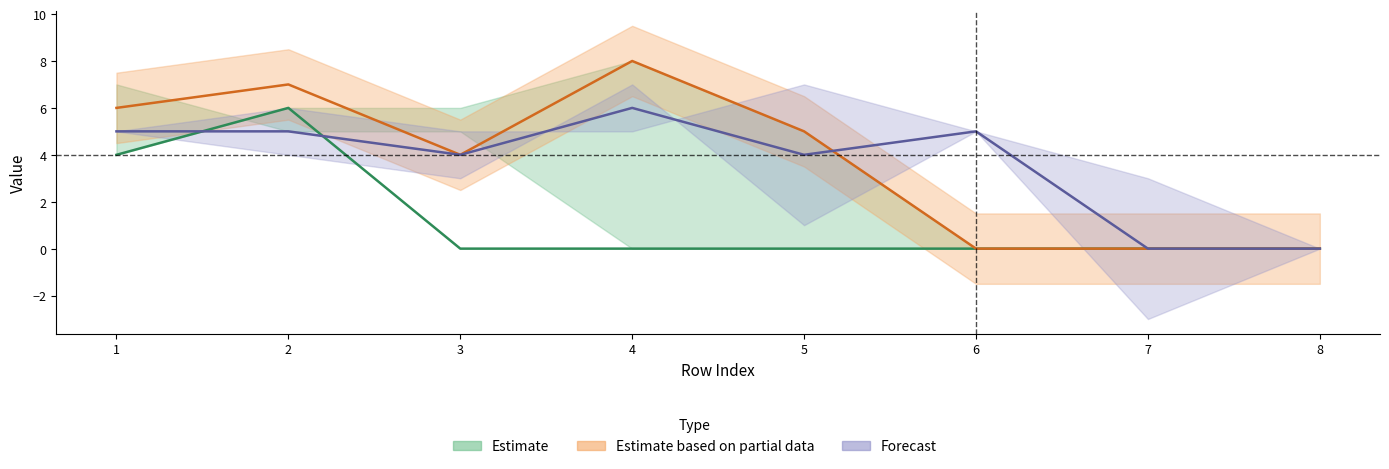

Rank the categories by col_7 value from highest to lowest.

4, 1, 2, 6, 3, 5, 7, 8